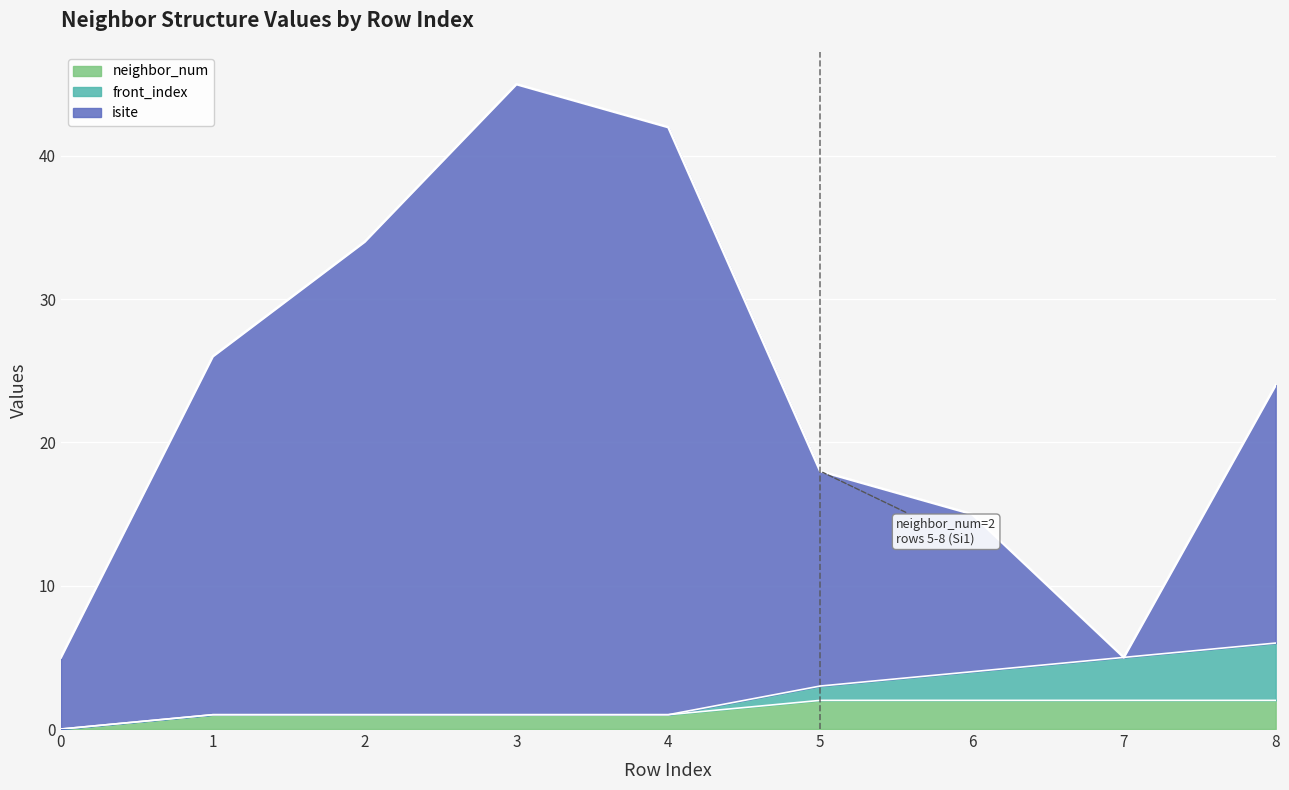

At which category is the sum across all series the highest?

3